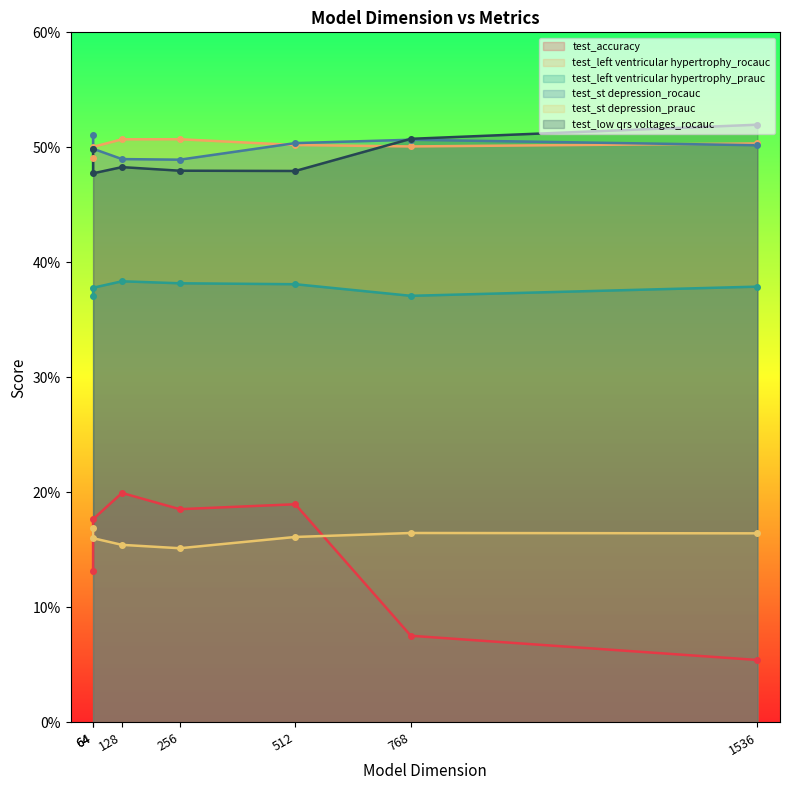

Which series has the largest range (max minus min)?

test_accuracy